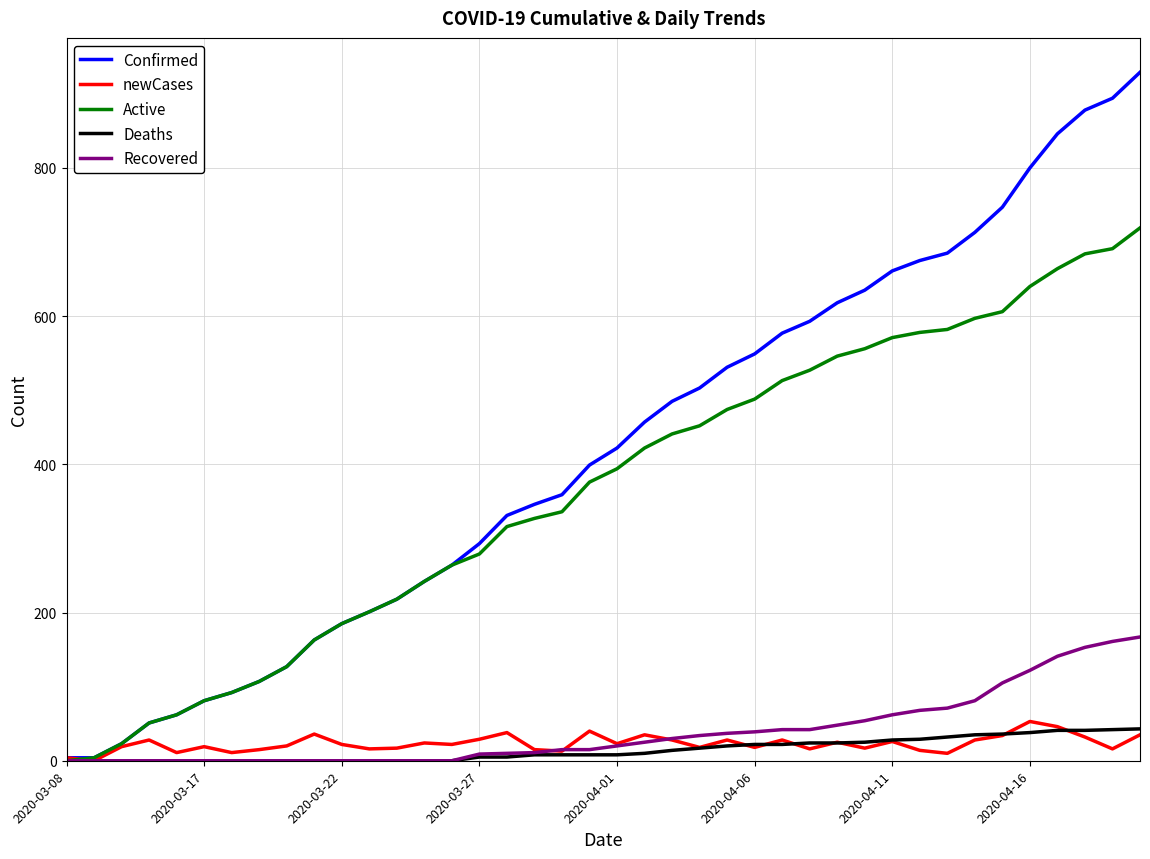

Which series has the largest total across all categories?

Confirmed